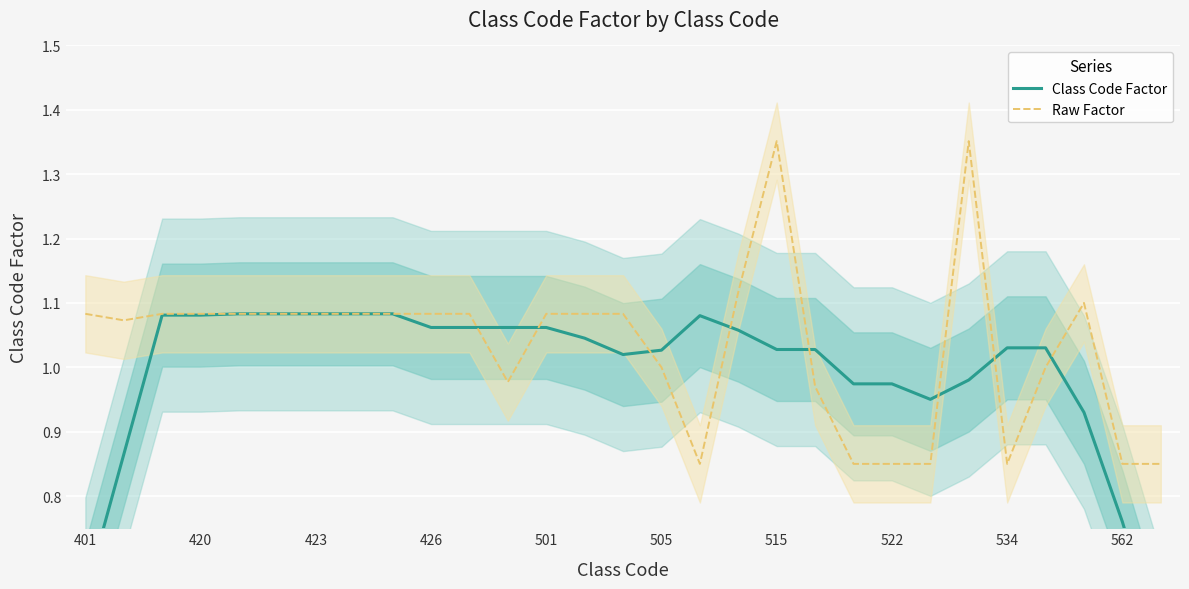

True or false: Class Code Factor and Raw Factor cross at least once.

True